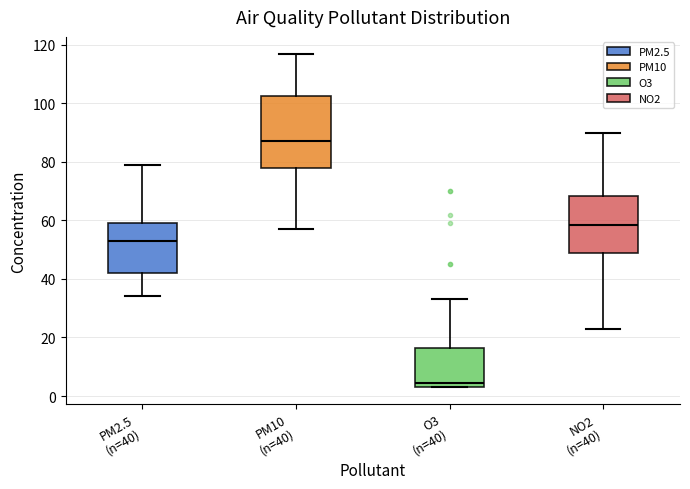

Reading left to right, transcribe this box plot: for each box, give where its median line is, the range the box spans, and where its two whiskers end, as read against the y-axis. The values are not printed on the chart, so give them approximately, as read against the axis.

PM2.5 (n=40): median 54, box 42 to 60, whiskers 34 to 80
PM10 (n=40): median 88, box 78 to 102, whiskers 58 to 118
O3 (n=40): median 4 (just above the box's lower edge), box 4 to 16, whiskers 4 to 34
NO2 (n=40): median 58, box 48 to 68, whiskers 24 to 90